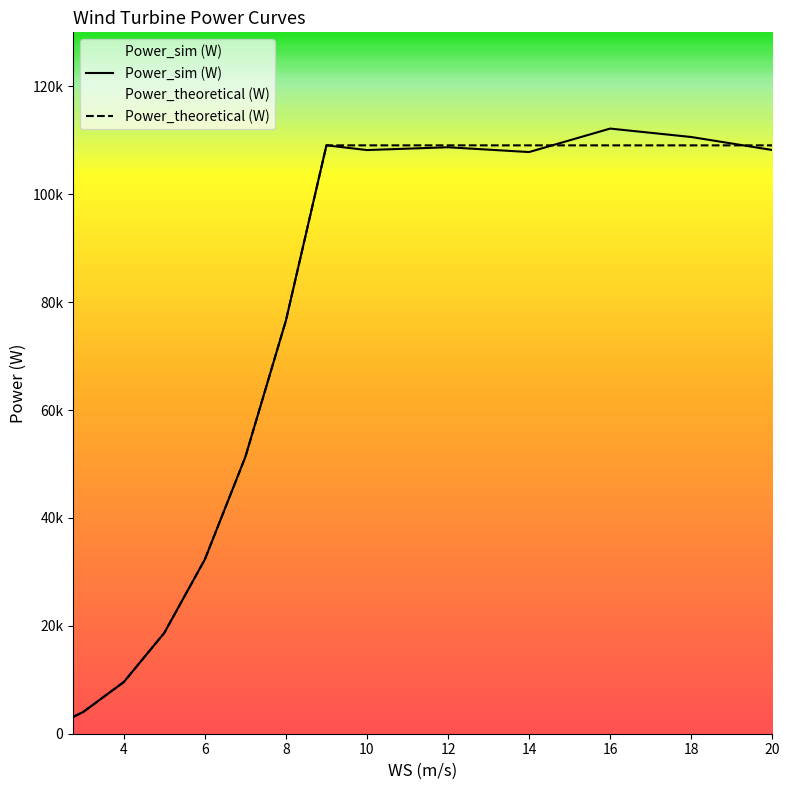

The Power_theoretical (W) series shows 109050.6 at 12. True or false?

True